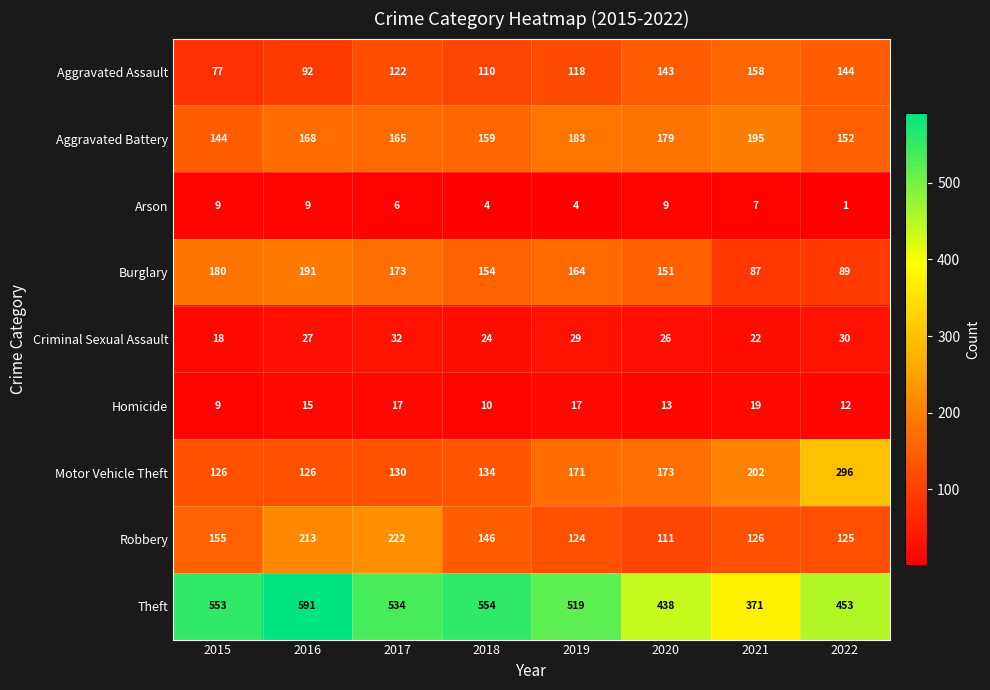

Between 2019 and 2020, which series saw the biggest shift?

Theft